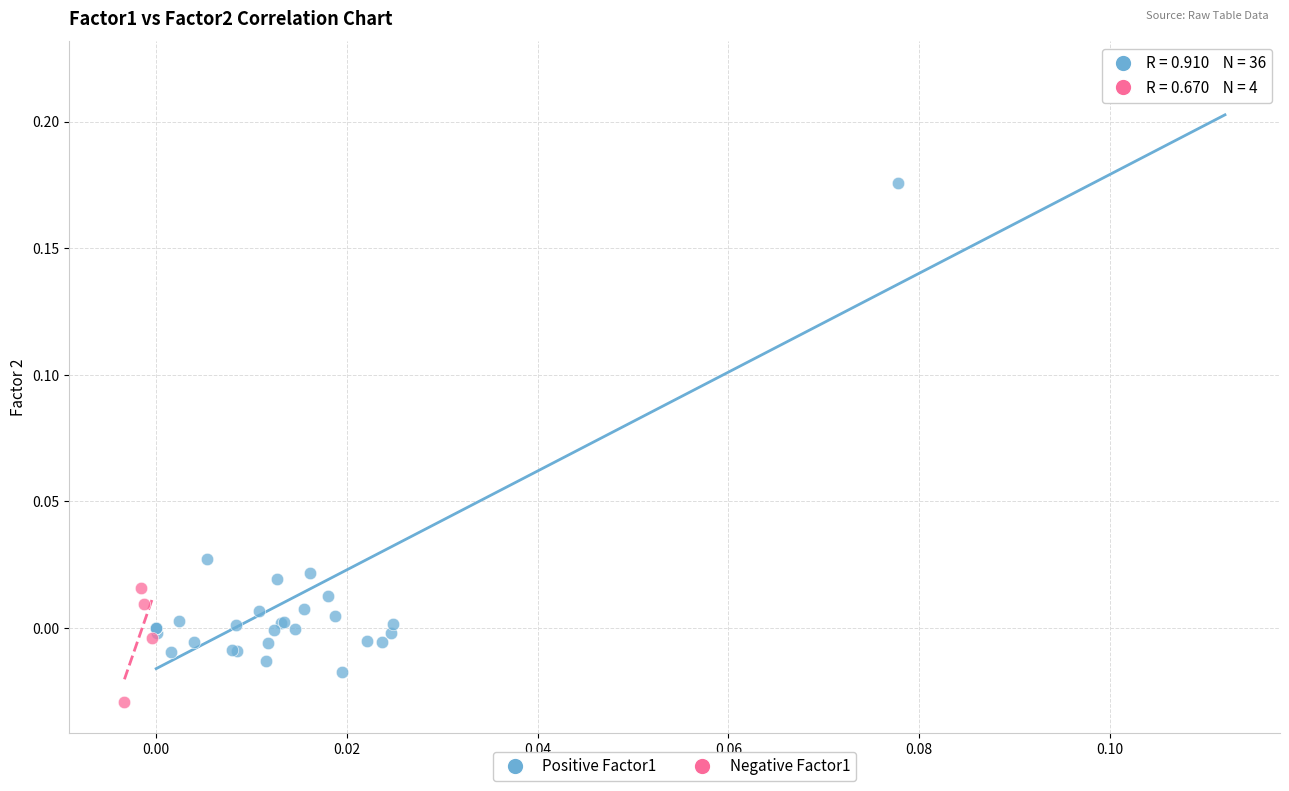

Which series reaches the maximum Y coordinate?

Positive Factor1